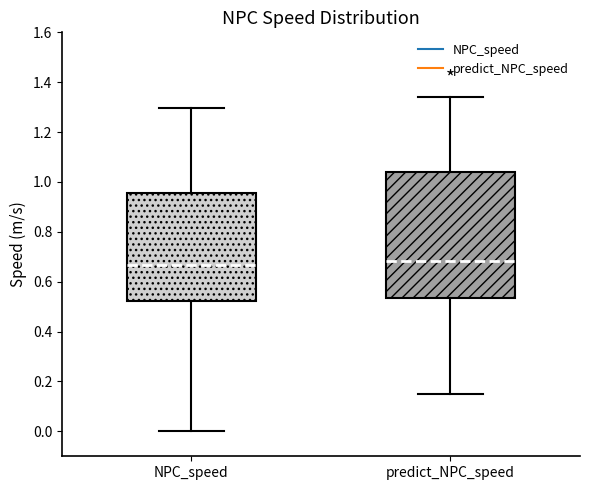

Reading left to right, transcribe this box plot: for each box, give where its median line is, the range the box spans, and where its two whiskers end, as read against the y-axis. The values are not printed on the chart, so give them approximately, as read against the axis.

NPC_speed: median 0.66, box 0.52 to 0.96, whiskers 0.00 to 1.30
predict_NPC_speed: median 0.68, box 0.54 to 1.04, whiskers 0.14 to 1.34